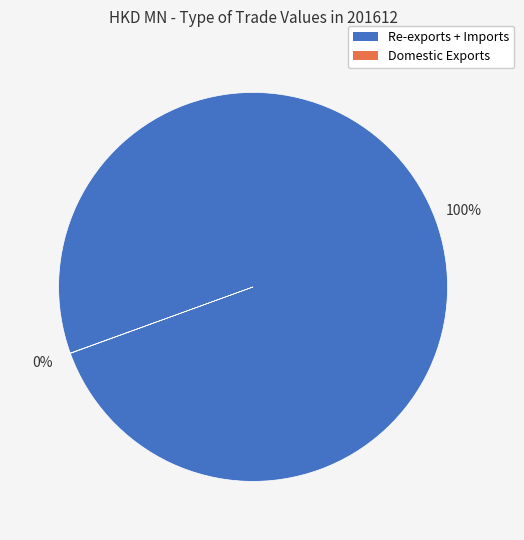

Is there any slice that represents more than half of the pie?

Yes